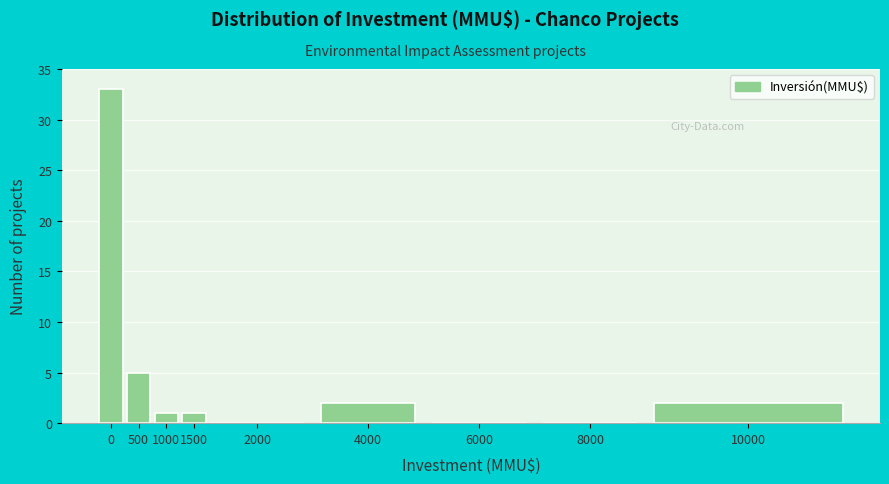

Reading right to left, extract all data points from this chart.

10000=2	8000=0	6000=0	4000=2	2000=0	1500=1	1000=1	500=5	0=33